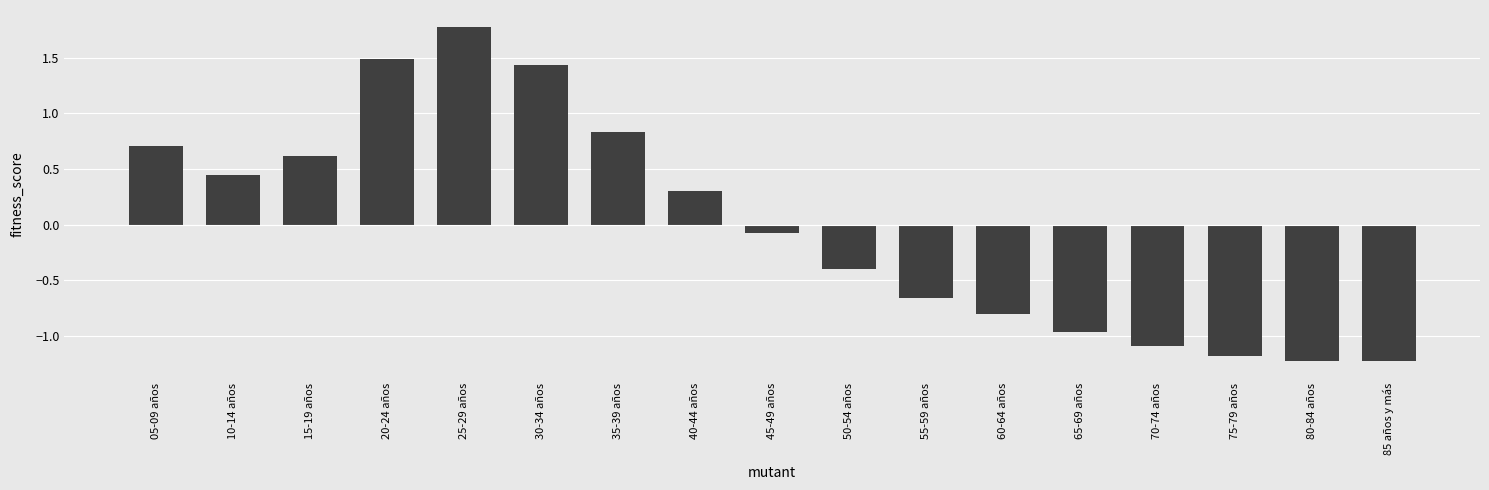

At which label does the data first exceed 0?

05-09 años